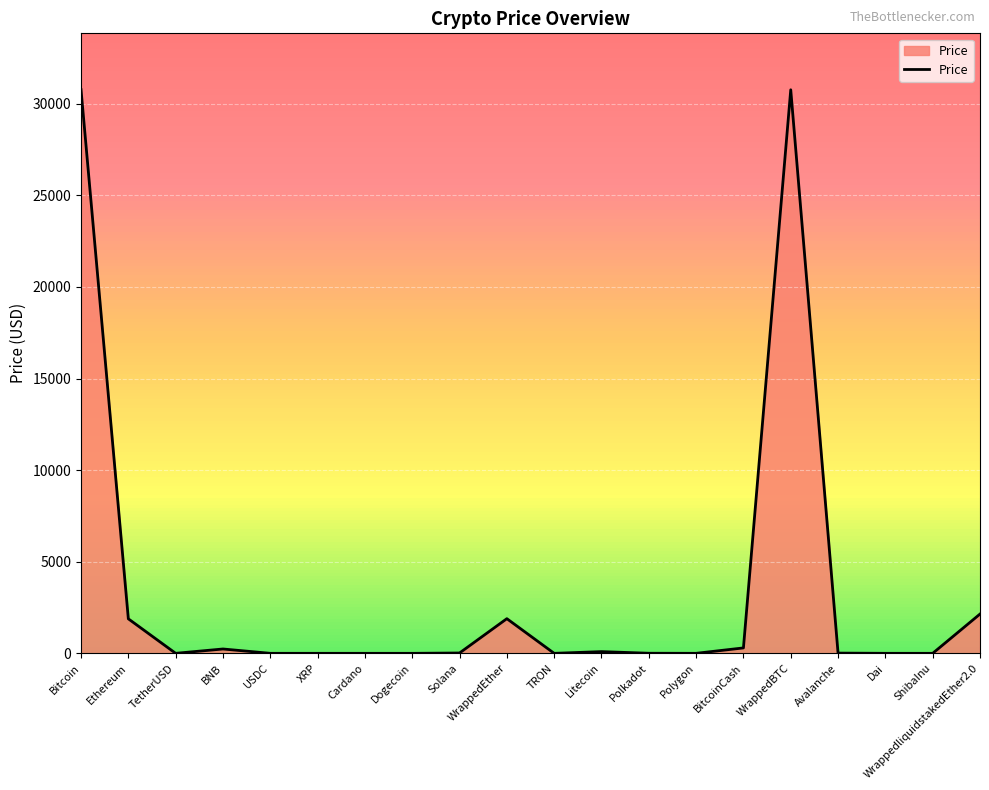

What is the difference between the maximum and minimum values?

30763.6